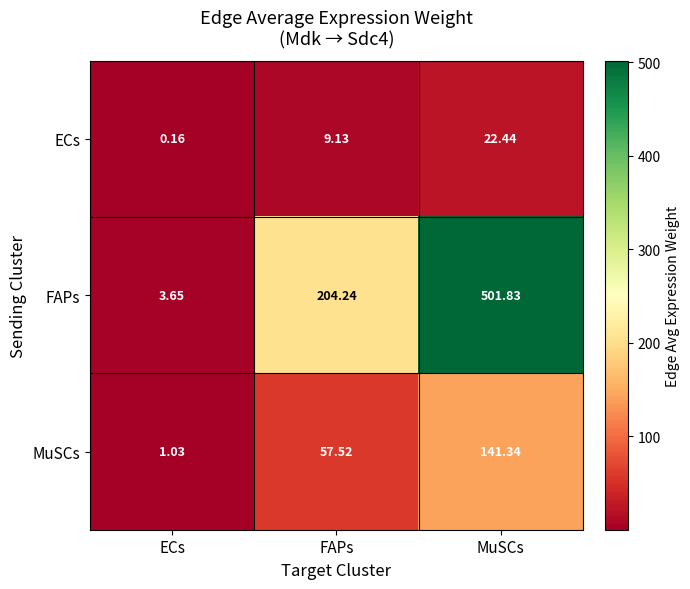

List the series in order of their overall mean, highest first.

FAPs, MuSCs, ECs